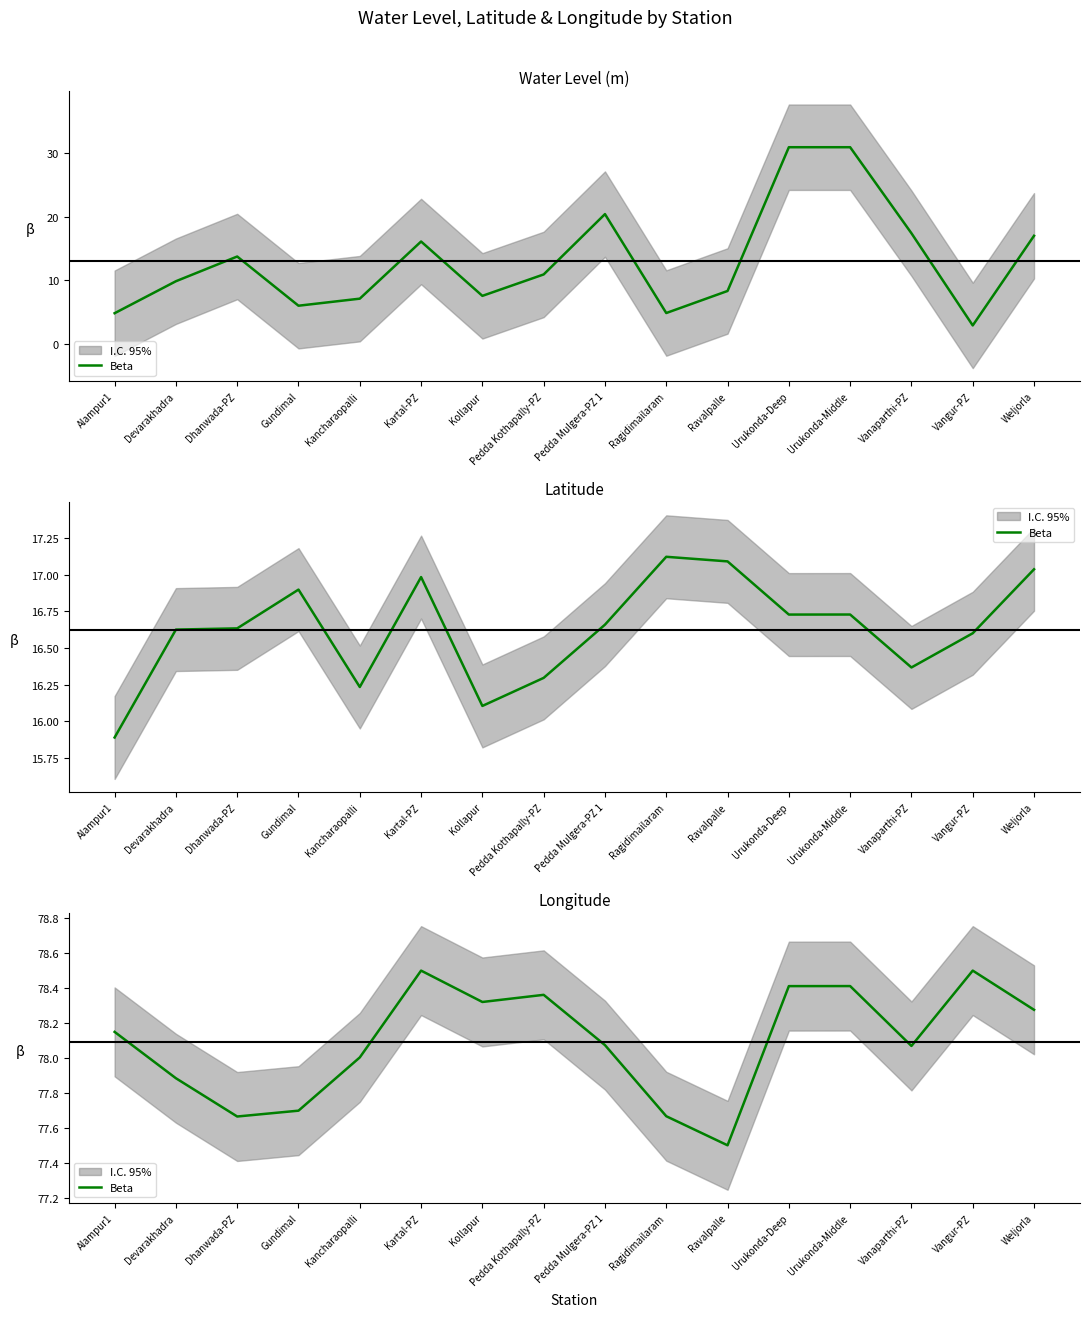

The chart shows a value of 78.3 at Weljorla. True or false?

True